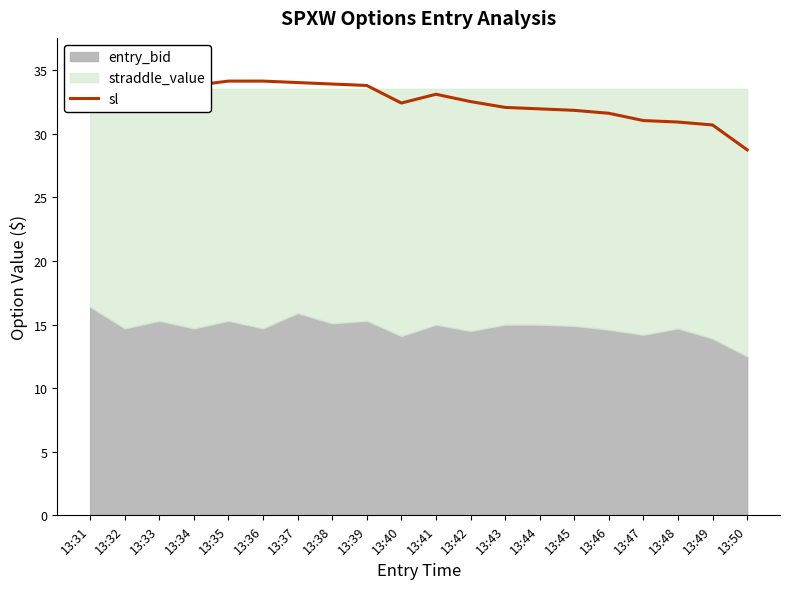

At which label does the data first exceed 33?

13:31